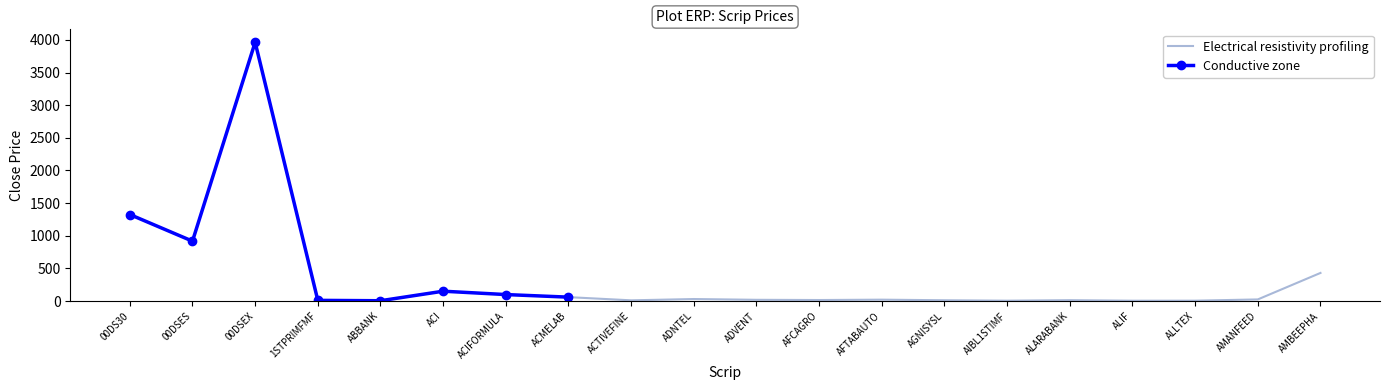

Which label corresponds to the smallest value in the chart?

ABBANK